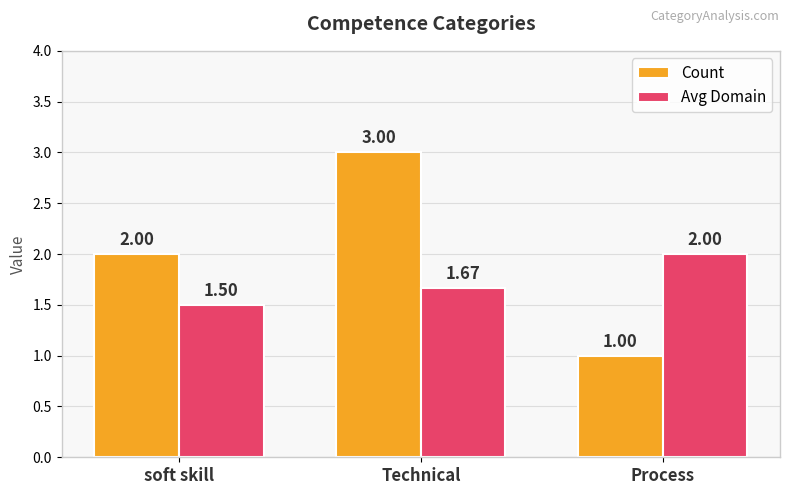

What is the lowest value of the Avg Domain series?

1.5